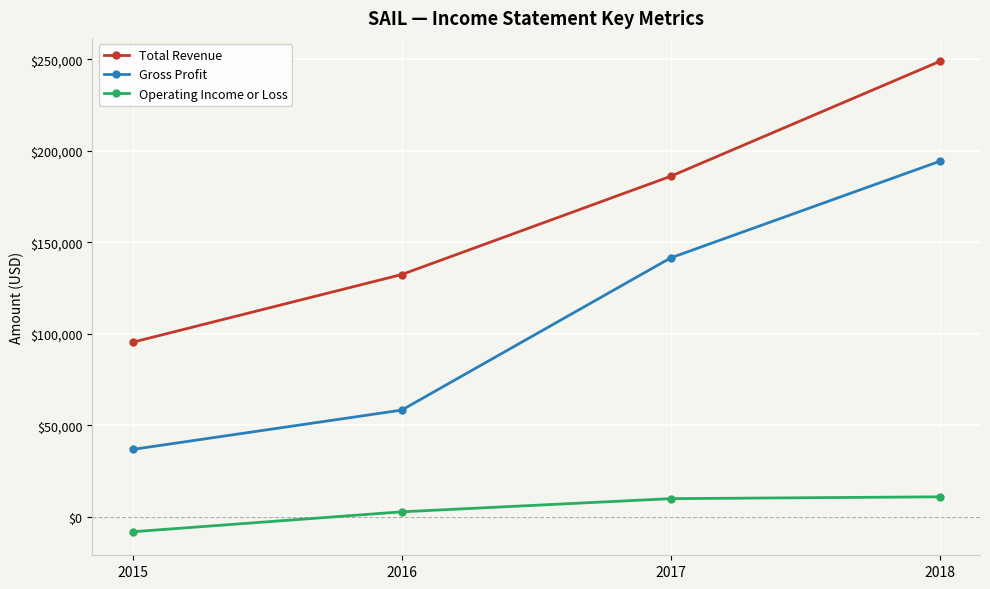

How many values in Operating Income or Loss are above zero?

3